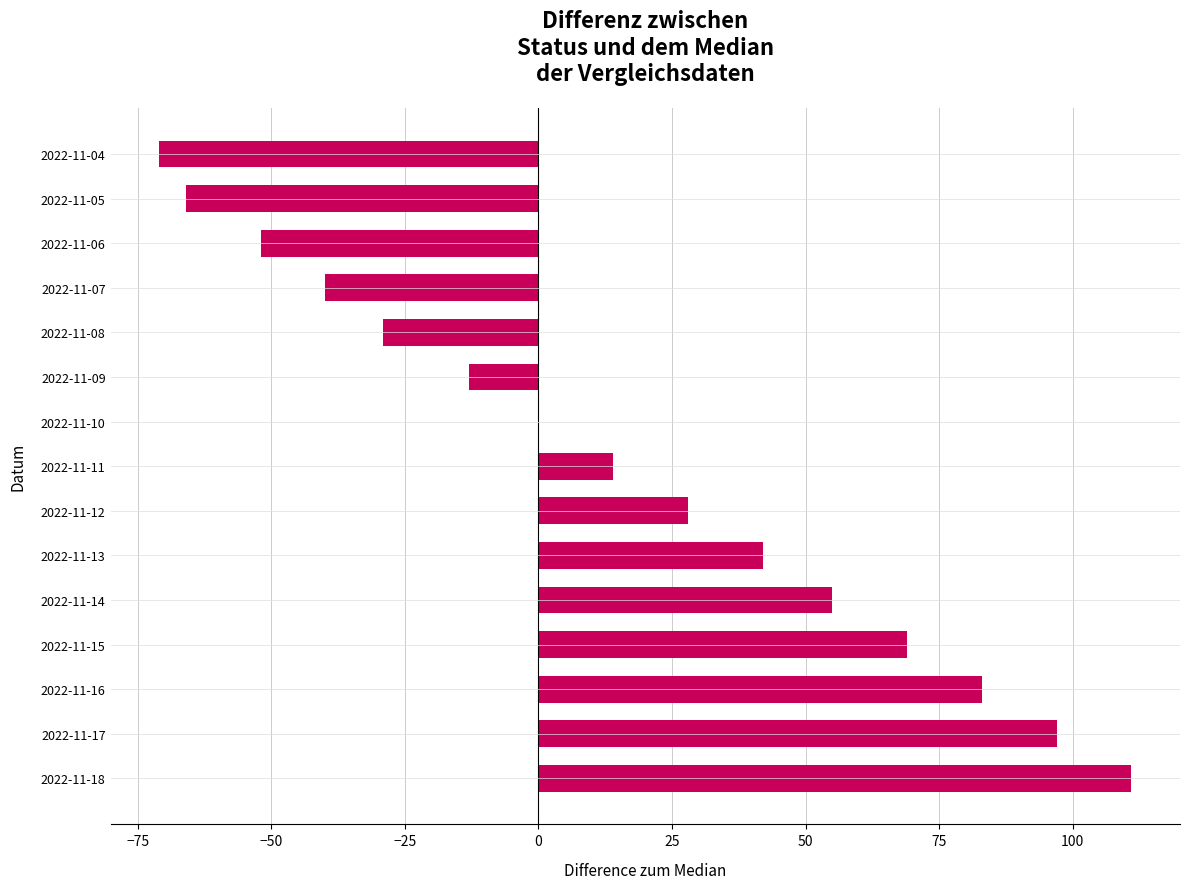

Which label corresponds to the largest value in the chart?

2022-11-18